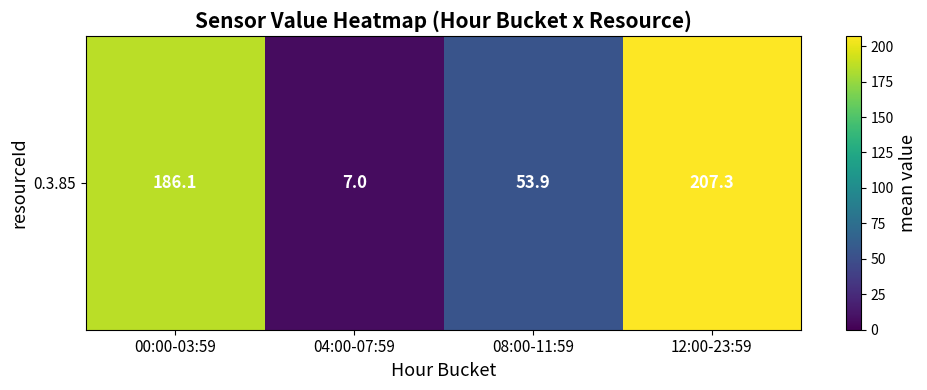

What is the maximum value shown in the chart?

207.3